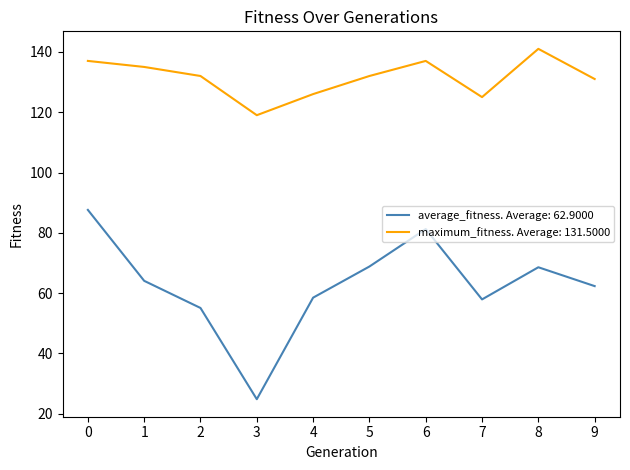

True or false: maximum_fitness. Average: 131.5000 and average_fitness. Average: 62.9000 cross at least once.

False